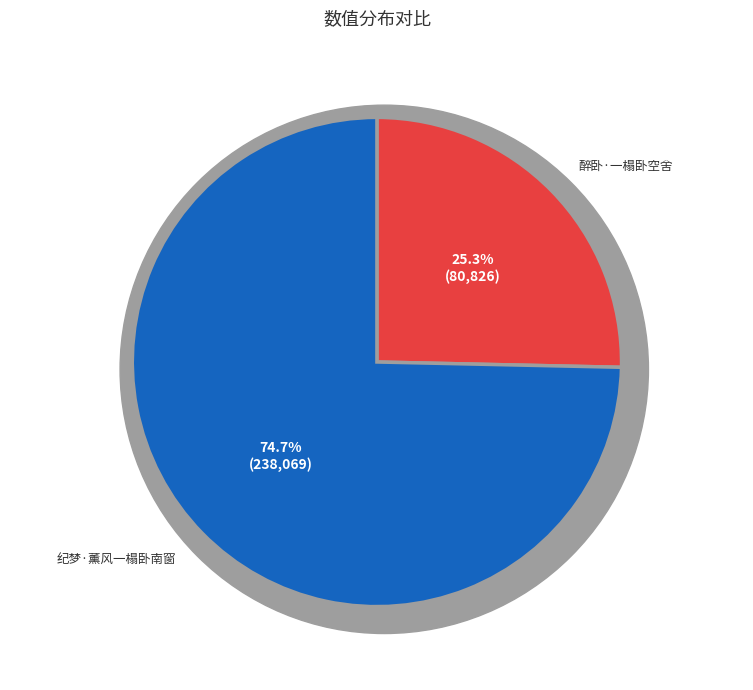

How many slices are in this pie chart?

2